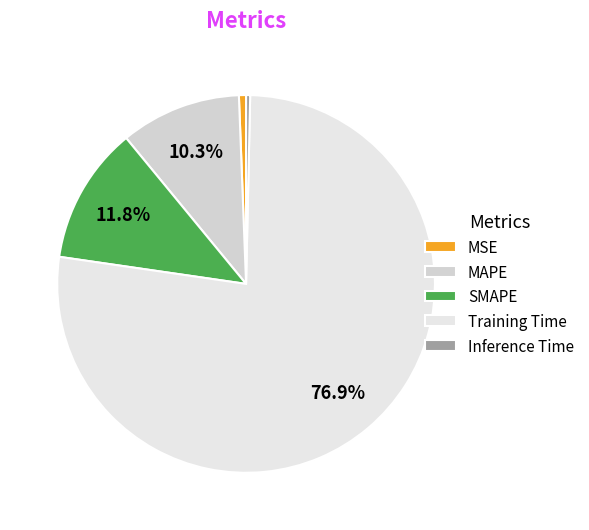

What is the smallest slice in the pie chart?

Inference Time